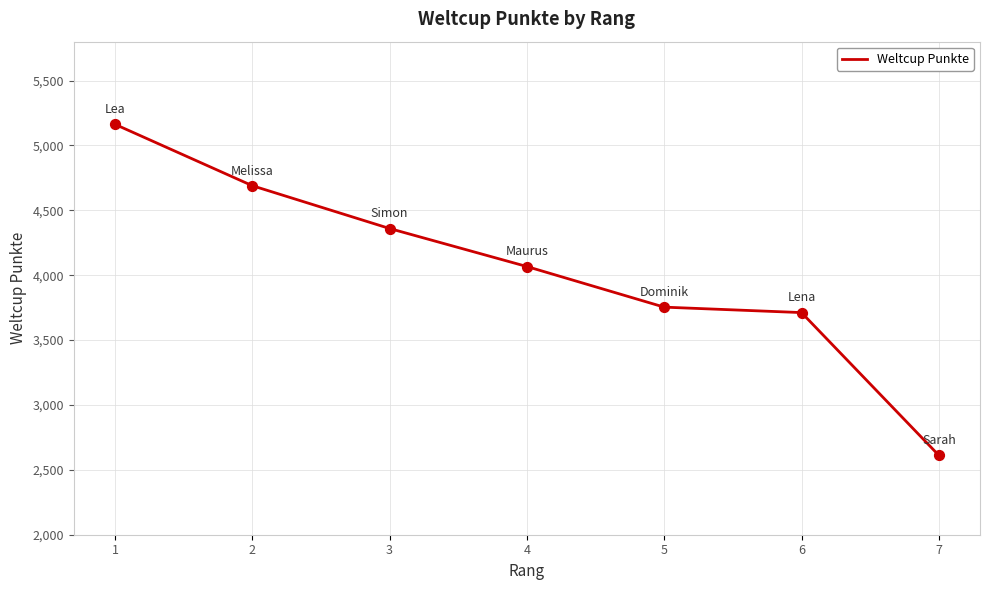

What is the change in value from 2 to 5?

-936